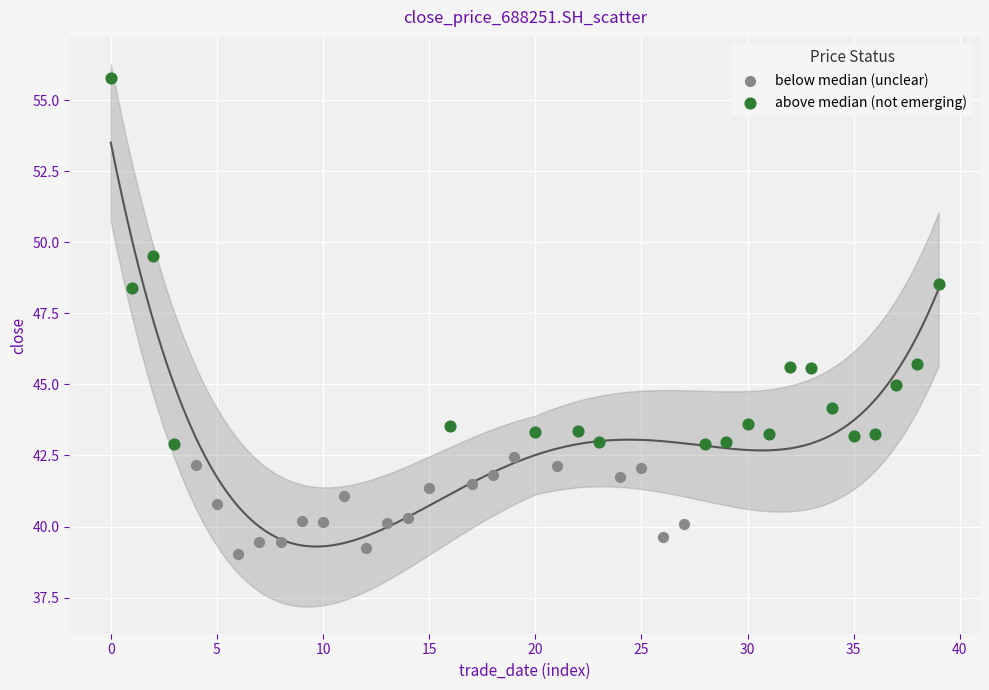

Which series contains the highest Y value?

above median (not emerging)